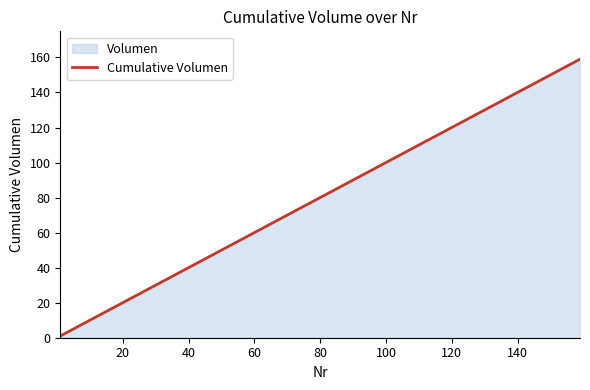

Reading left to right, extract all data points from this chart.

1	10	19	28	37	46	55	64	73	82	91	100	109	118	127	136	145	154	159